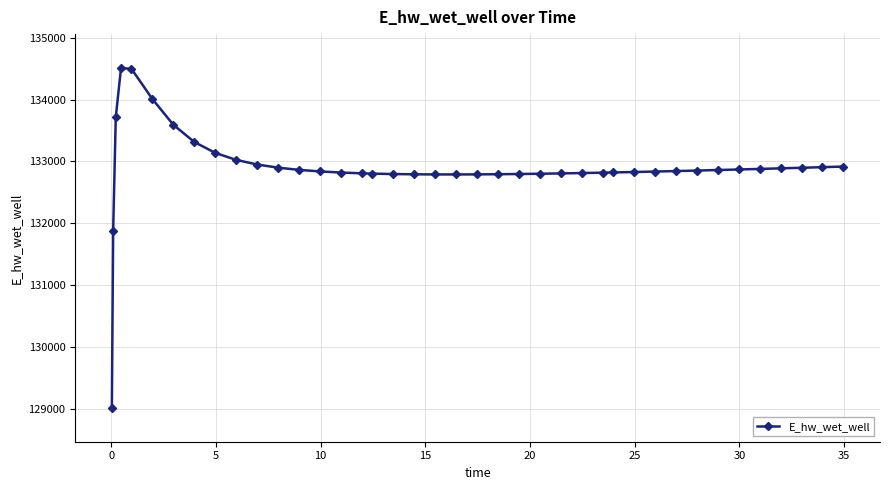

What is the value of the 16th point from the left?

132809.1